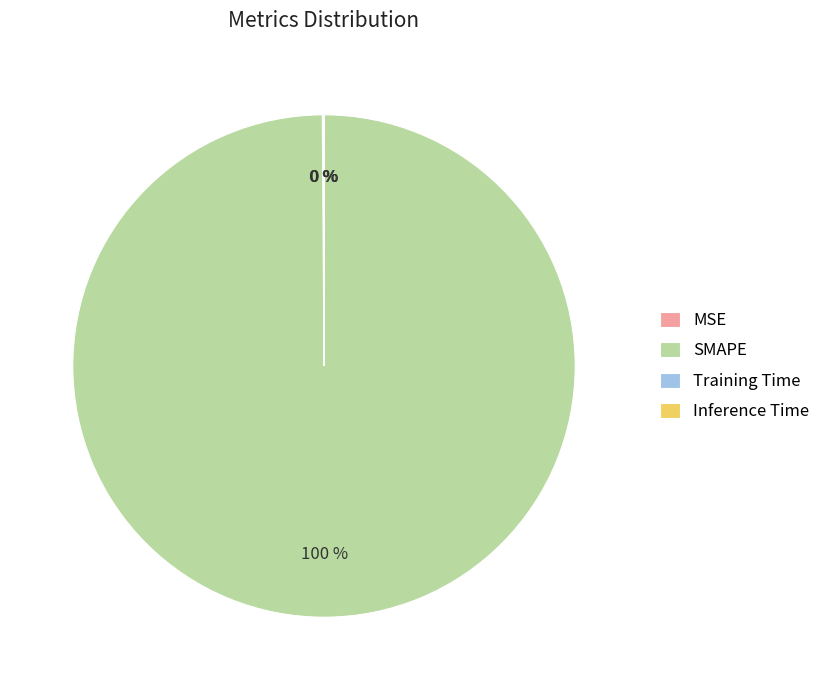

To the nearest percent, what is the difference between the largest and smallest slice percentages?

100%